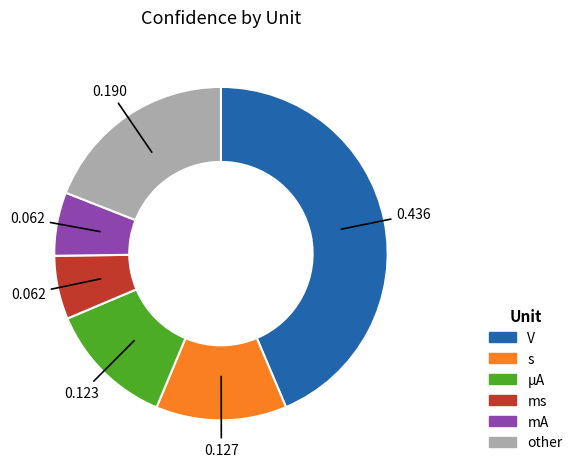

Is it true that mA is 24% of the pie?

False